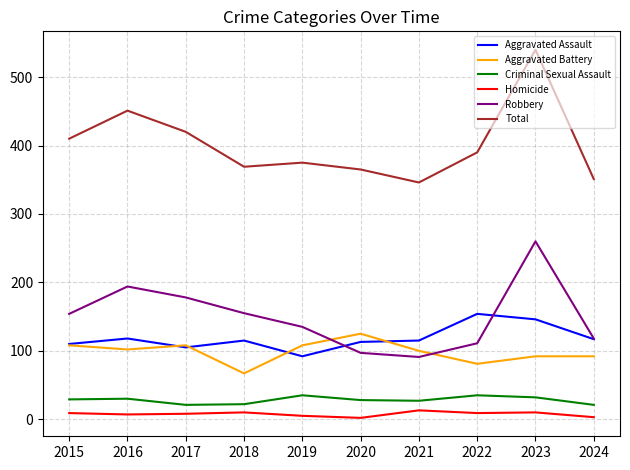

What is the minimum value for Aggravated Assault?

92